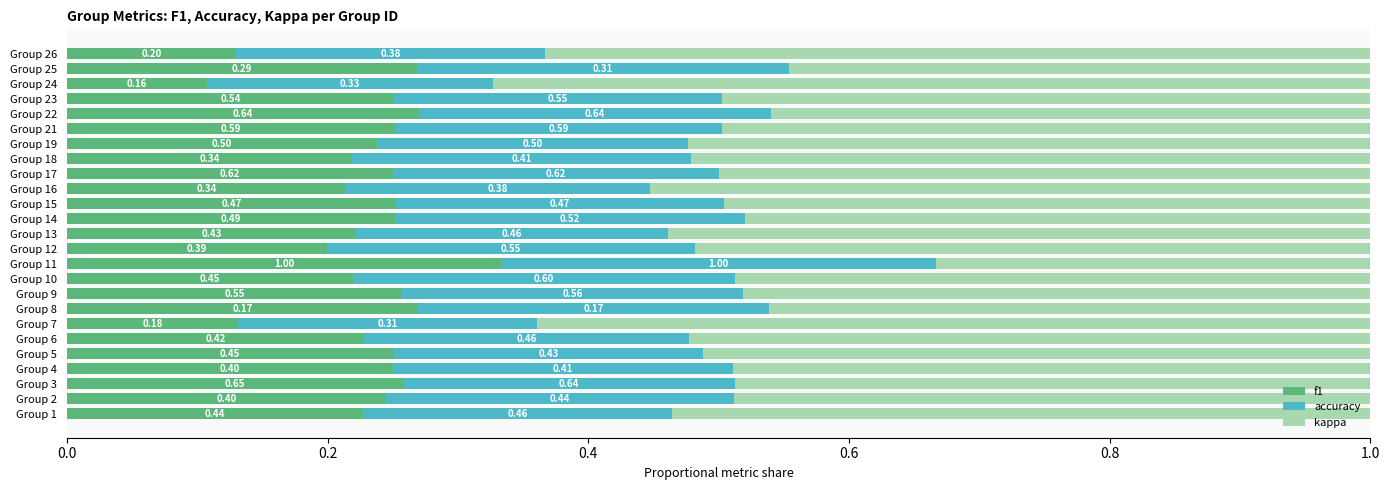

What is the total value across all series at Group 11?

1.0